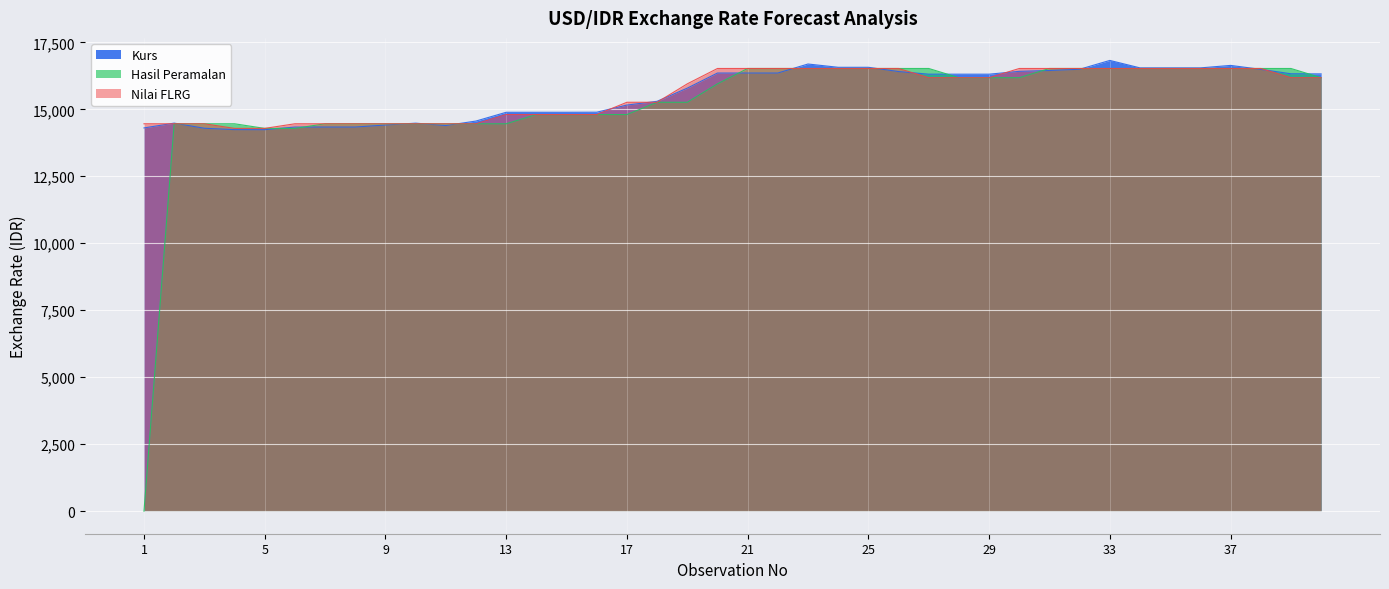

Reading right to left, transcribe all the data shown in this chart.

Kurs: 16322.2	16326.2	16492.0	16638.8	16546.3	16546.3	16546.3	16824.7	16495.1	16448.8	16417.7	16311.1	16311.1	16311.1	16409.6	16568.4	16568.4	16691.0	16354.4	16354.4	16354.4	15790.6	15299.1	15158.4	14892.1	14889.1	14889.1	14889.1	14562.5	14394.6	14483.1	14413.7	14338.3	14338.3	14338.3	14238.8	14241.9	14293.1	14485.1	14305.0
Hasil Peramalan: 16180.0	16524.0	16524.0	16524.0	16524.0	16524.0	16524.0	16524.0	16524.0	16524.0	16180.0	16180.0	16180.0	16524.0	16524.0	16524.0	16524.0	16524.0	16524.0	16524.0	15950.7	15262.7	15262.7	14804.0	14804.0	14804.0	14804.0	14460.0	14460.0	14460.0	14460.0	14460.0	14460.0	14460.0	14288.0	14288.0	14460.0	14460.0	14460.0	0.0
Nilai FLRG: 16180.0	16180.0	16524.0	16524.0	16524.0	16524.0	16524.0	16524.0	16524.0	16524.0	16524.0	16180.0	16180.0	16180.0	16524.0	16524.0	16524.0	16524.0	16524.0	16524.0	16524.0	15950.7	15262.7	15262.7	14804.0	14804.0	14804.0	14804.0	14460.0	14460.0	14460.0	14460.0	14460.0	14460.0	14460.0	14288.0	14288.0	14460.0	14460.0	14460.0